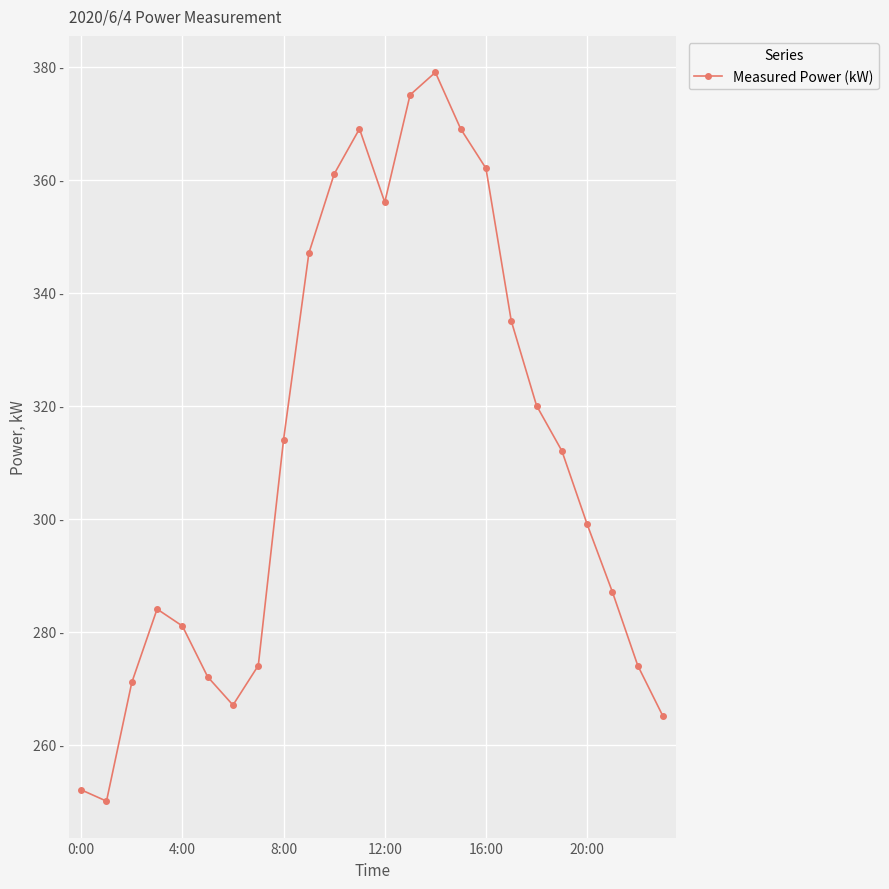

What is the label of the 20th point from the left?

19